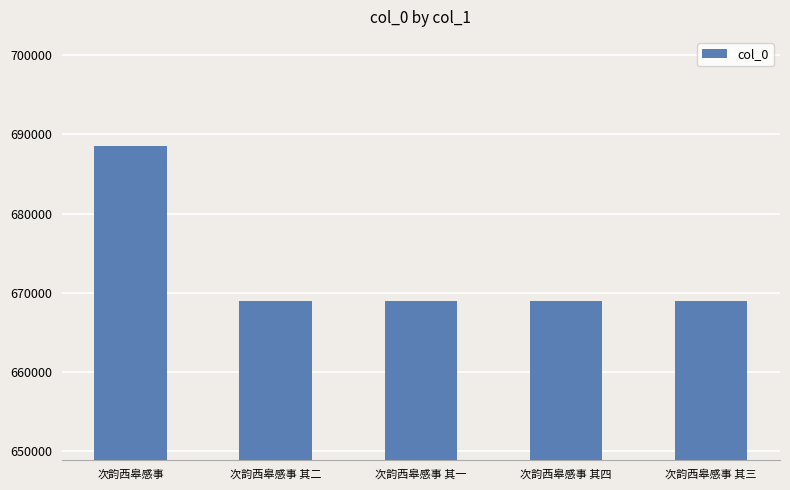

What is the value of the 2nd bar from the left?

668938